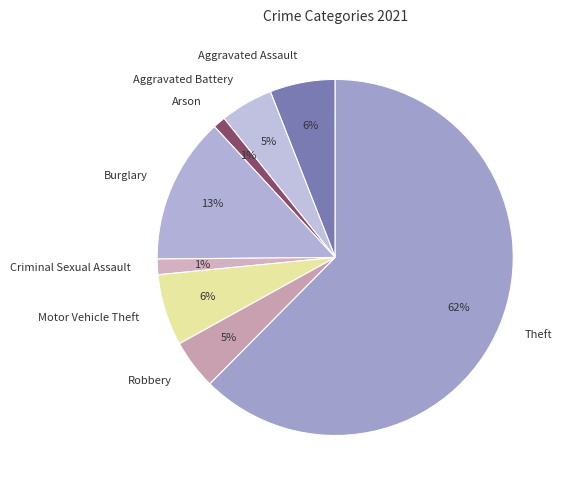

Count the number of slices in the pie.

8